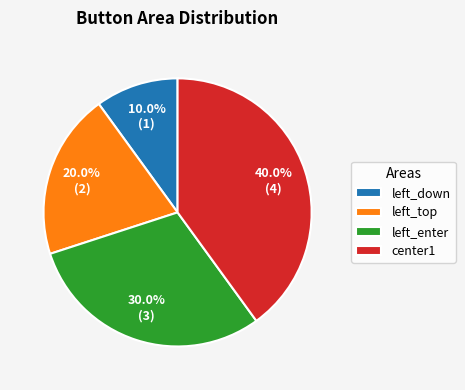

Between left_top and left_enter, which is larger?

left_enter